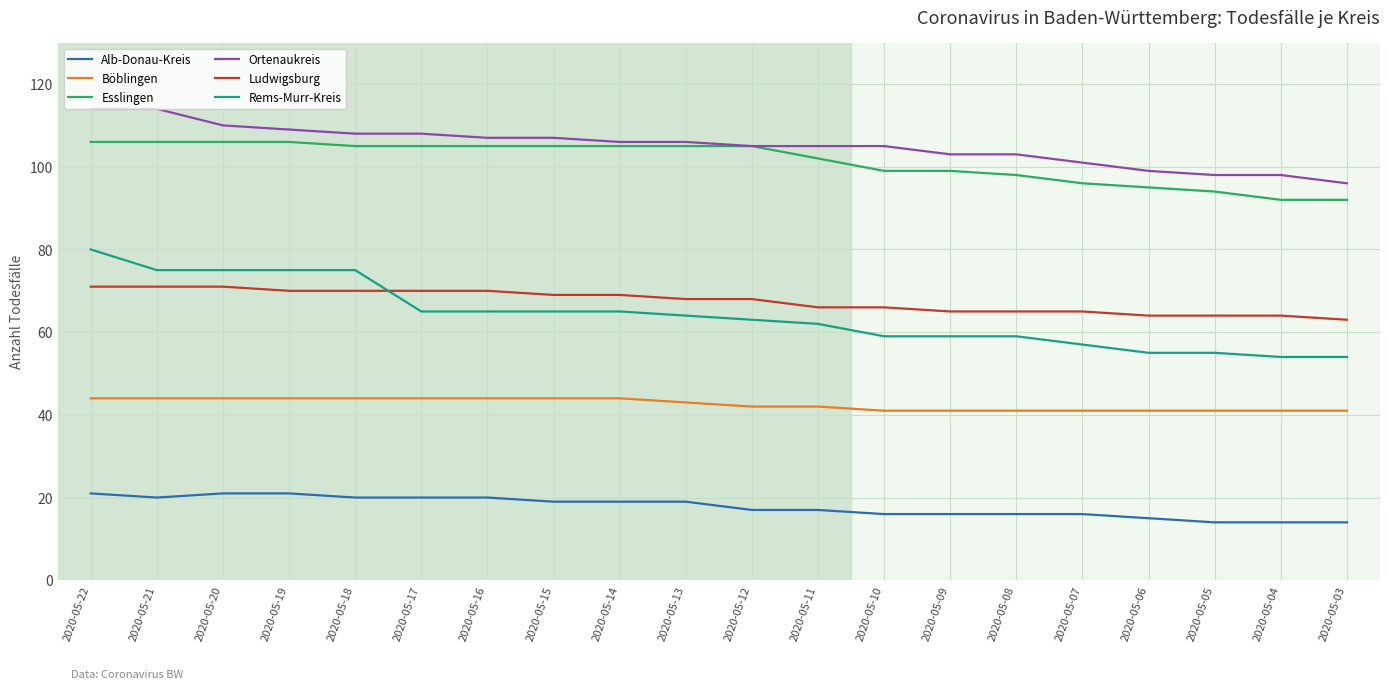

What is the difference between the maximum and minimum values in the Esslingen series?

14